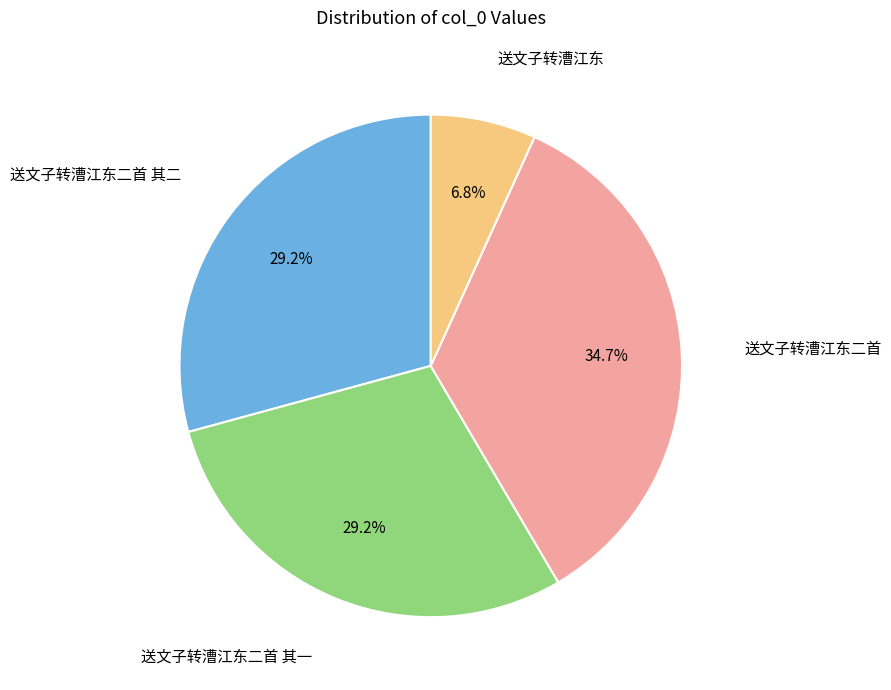

Is there any slice that represents more than half of the pie?

No